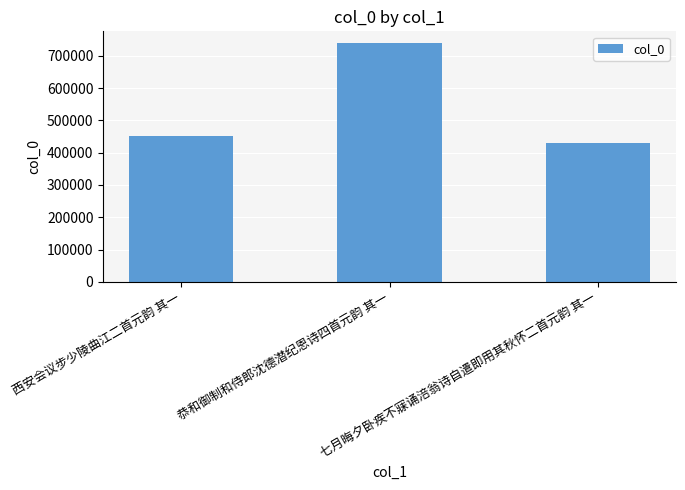

What is the label of the 2nd bar from the right?

恭和御制和侍郎沈德潜纪恩诗四首元韵 其一